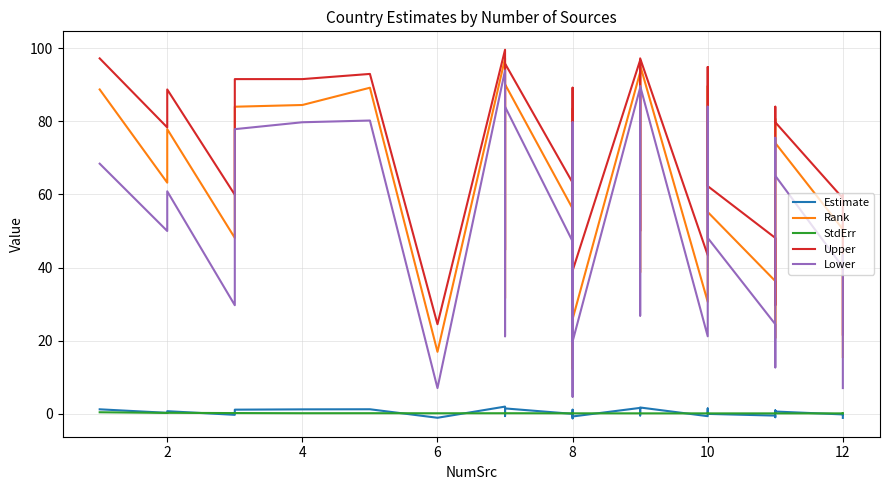

Between 8 and 12, which series saw the biggest shift?

Rank